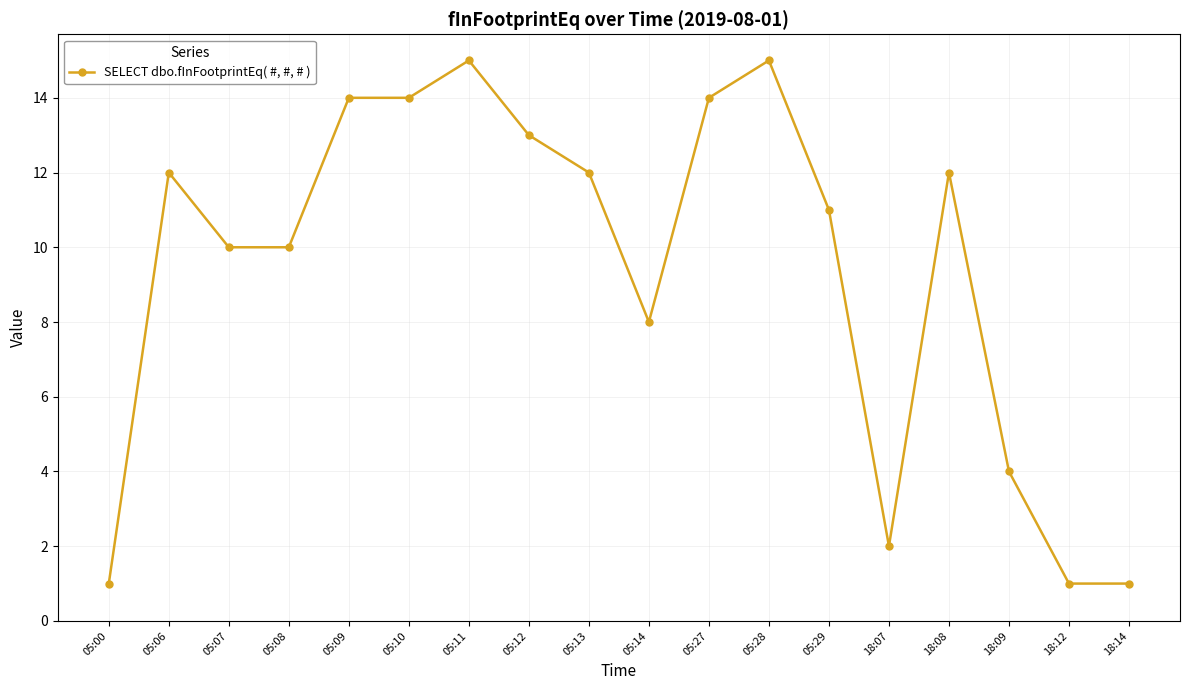

What is the sum of all values?

169